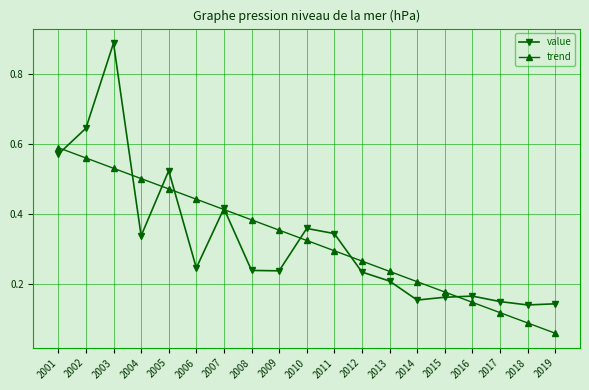

Is the value of trend at 2016 greater than the value of value at 2018?

Yes